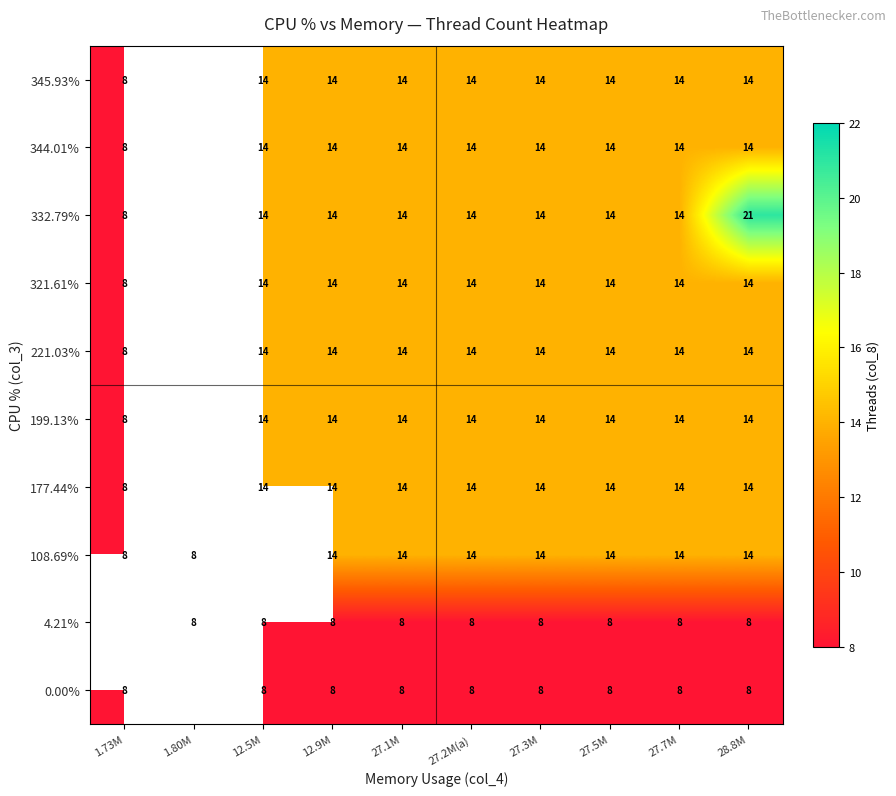

At how many categories does at least one series exceed 12?

8